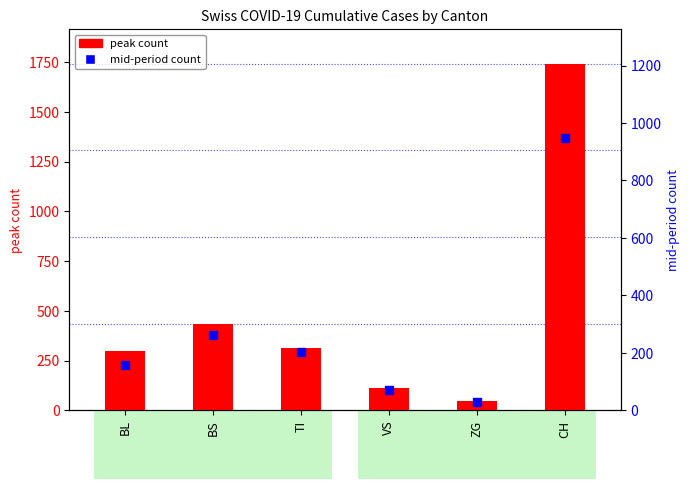

Which series contains the lowest Y value?

mid-period count